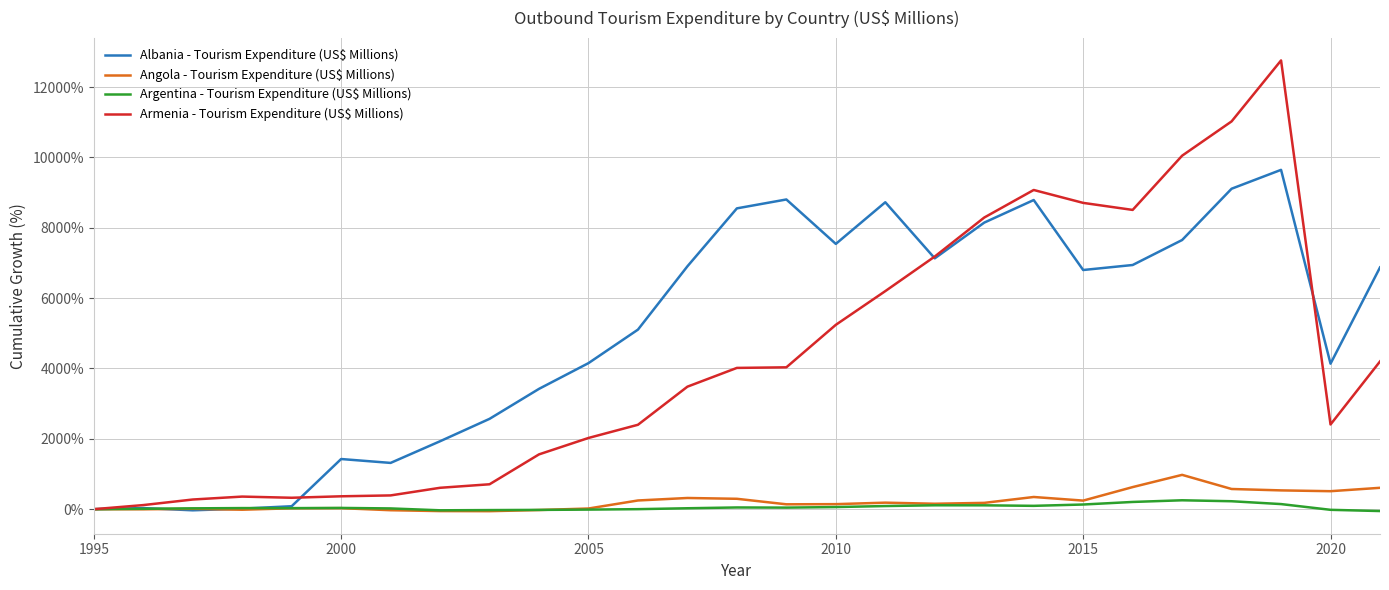

Which series has the widest spread of values?

Armenia - Tourism Expenditure (US$ Millions)